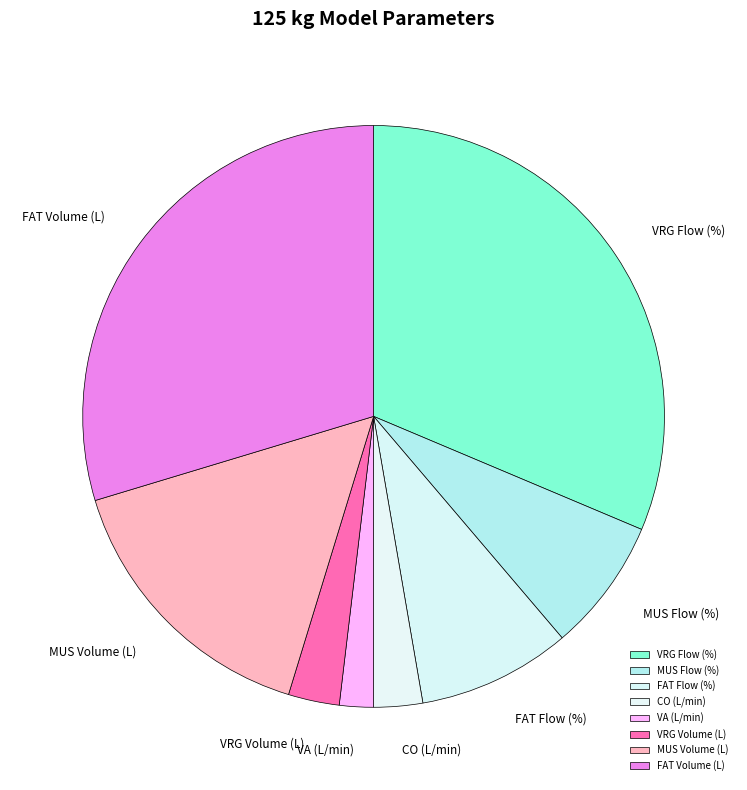

How many segments does this pie chart have?

8